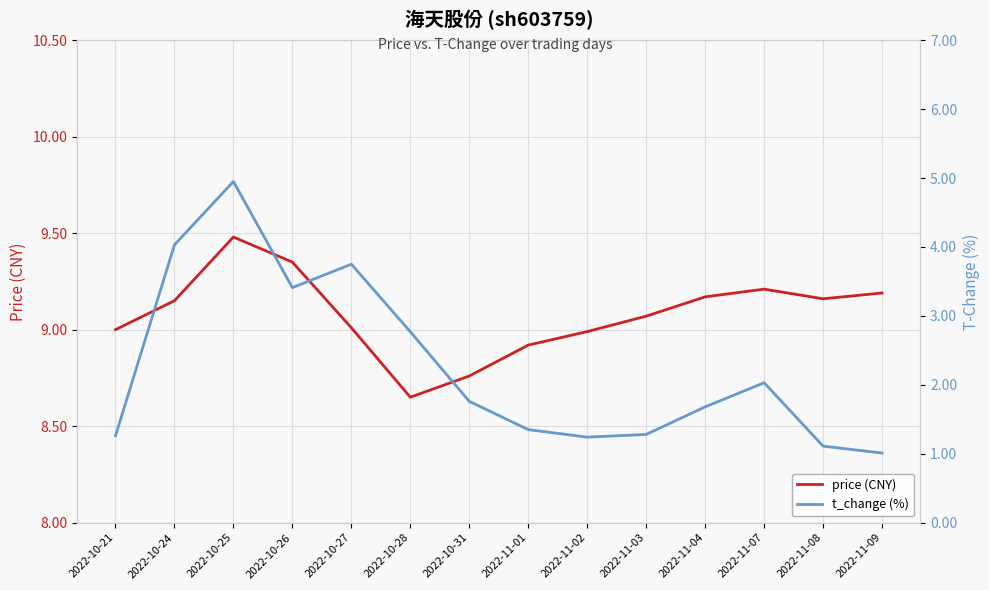

At which label does price (CNY) first exceed 9?

2022-10-24